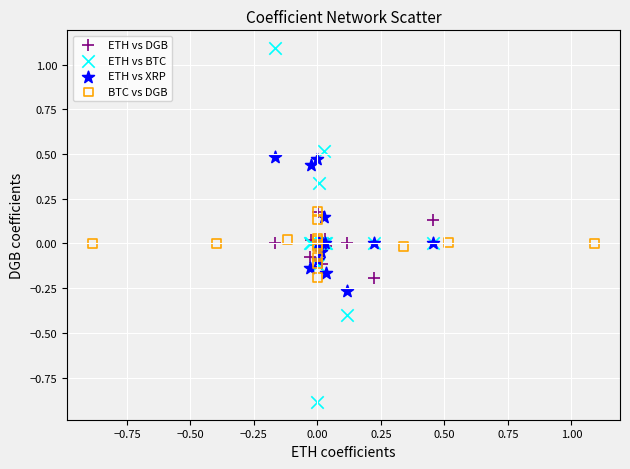

What are all the series names shown in the legend?

ETH vs DGB, ETH vs BTC, ETH vs XRP, BTC vs DGB